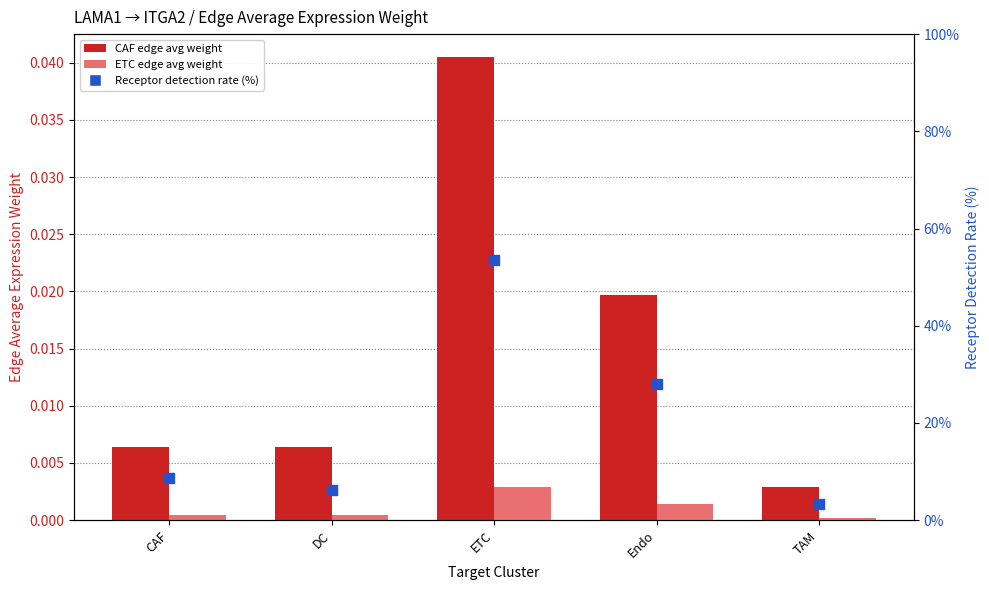

Which series has the largest Y range (max minus min)?

Receptor detection rate (%)